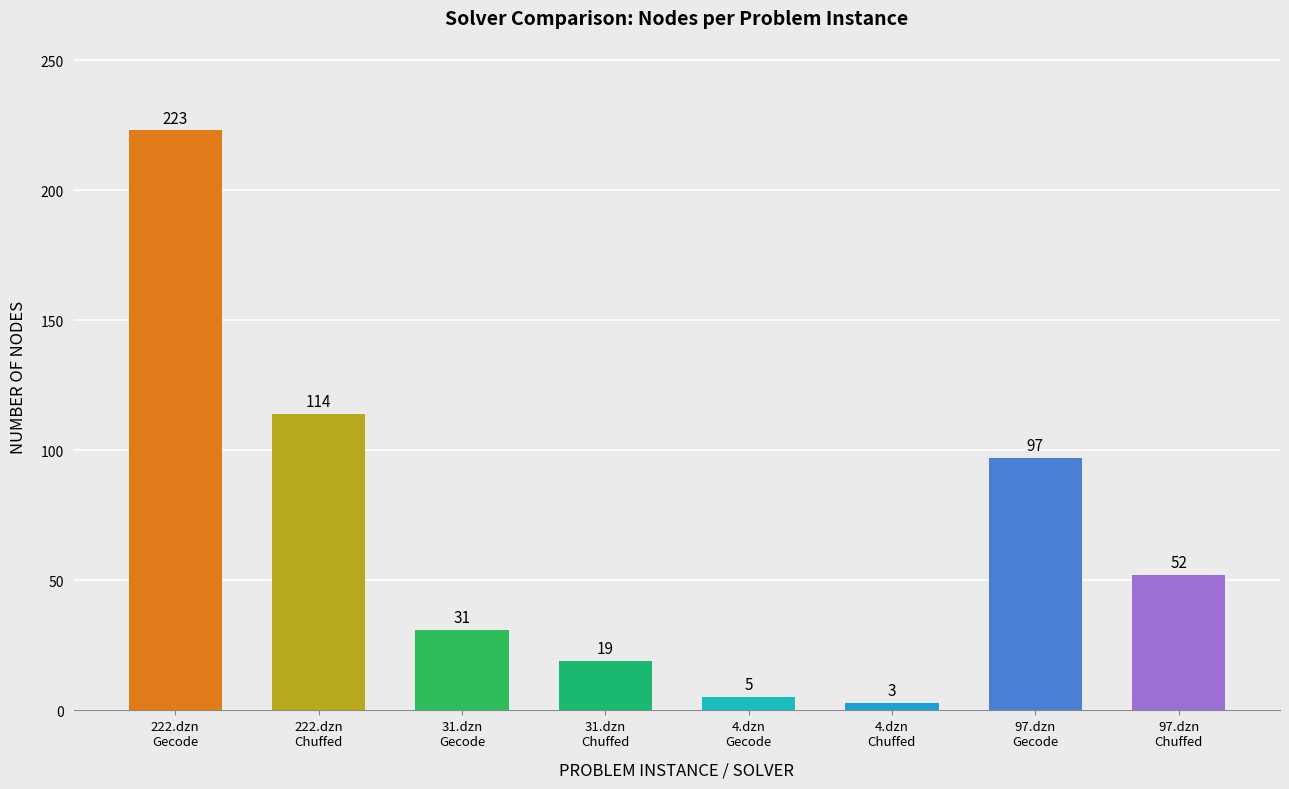

Rank the categories by value from highest to lowest.

222.dzn
Gecode, 222.dzn
Chuffed, 97.dzn
Gecode, 97.dzn
Chuffed, 31.dzn
Gecode, 31.dzn
Chuffed, 4.dzn
Gecode, 4.dzn
Chuffed